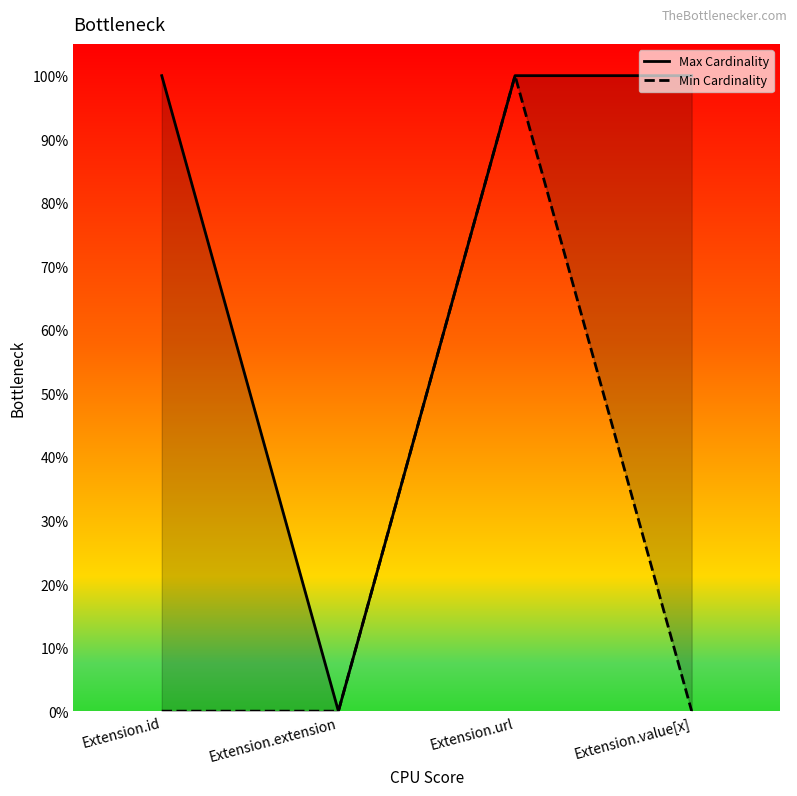

Rank the series at Extension.extension from highest to lowest value.

Max Cardinality, Min Cardinality